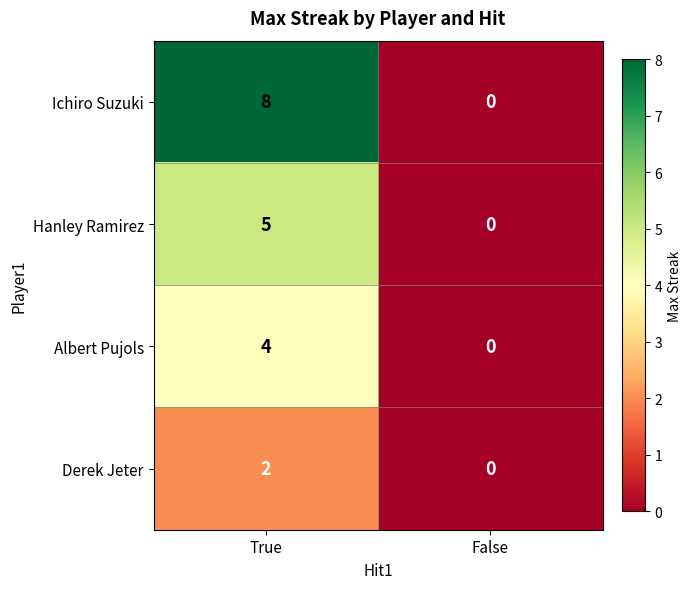

Which series has the largest total across all categories?

Ichiro Suzuki